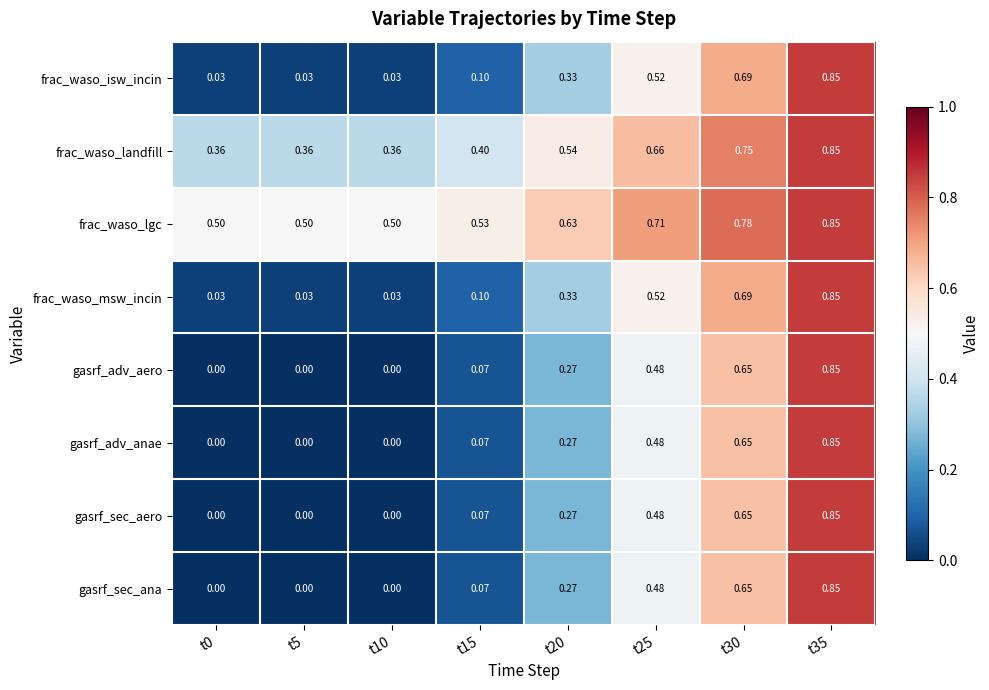

Count the number of categories in the chart.

8